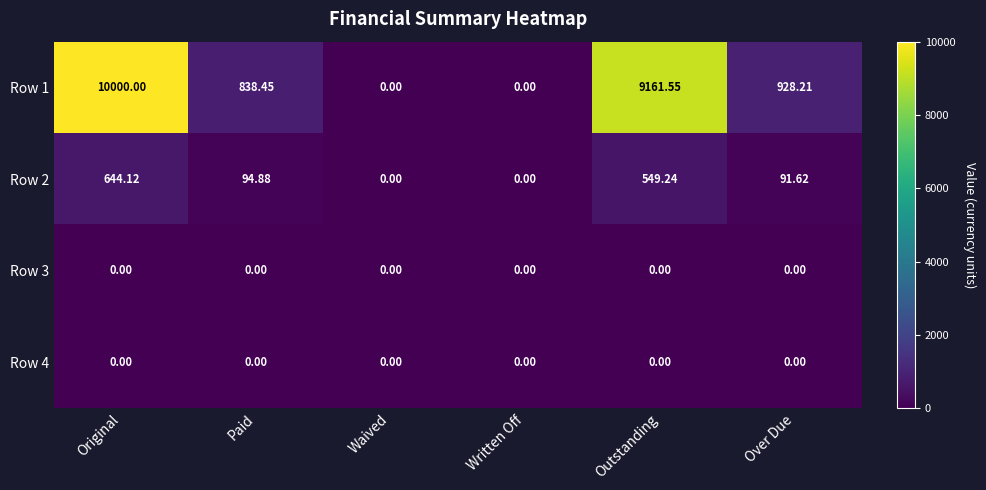

Which series has the widest spread of values?

Row 1